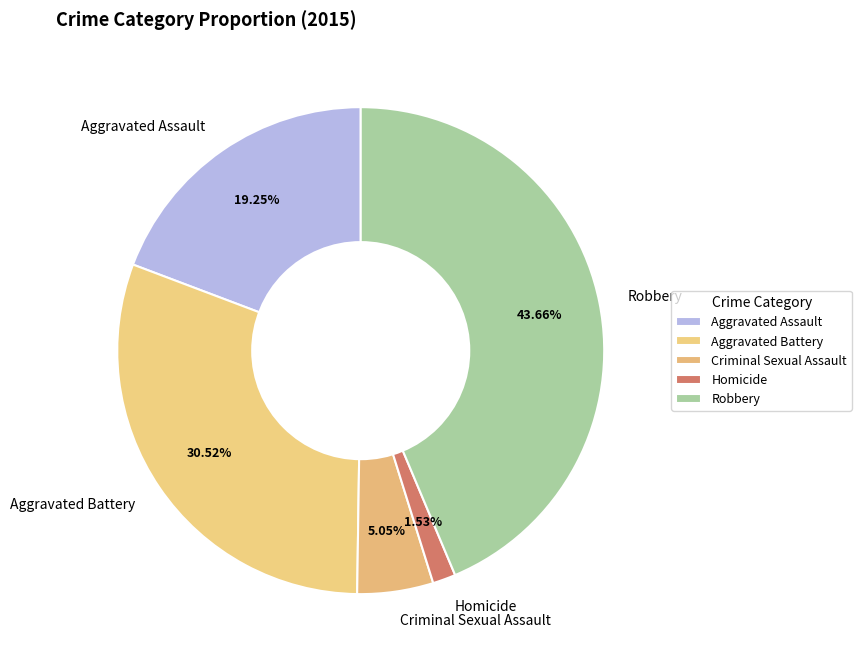

To the nearest percent, what is the difference between the Criminal Sexual Assault and Robbery slice percentages?

39%